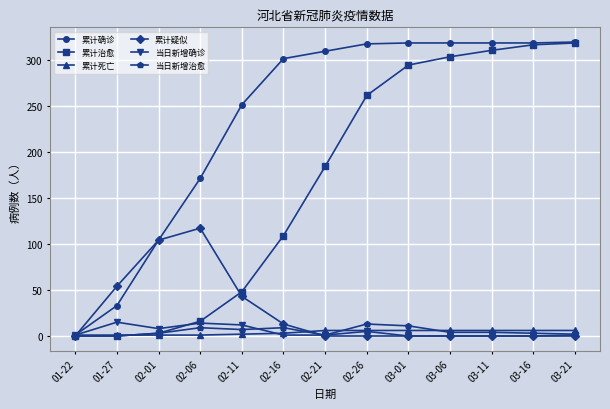

What are all the series names shown in the legend?

累计确诊, 累计治愈, 累计死亡, 累计疑似, 当日新增确诊, 当日新增治愈